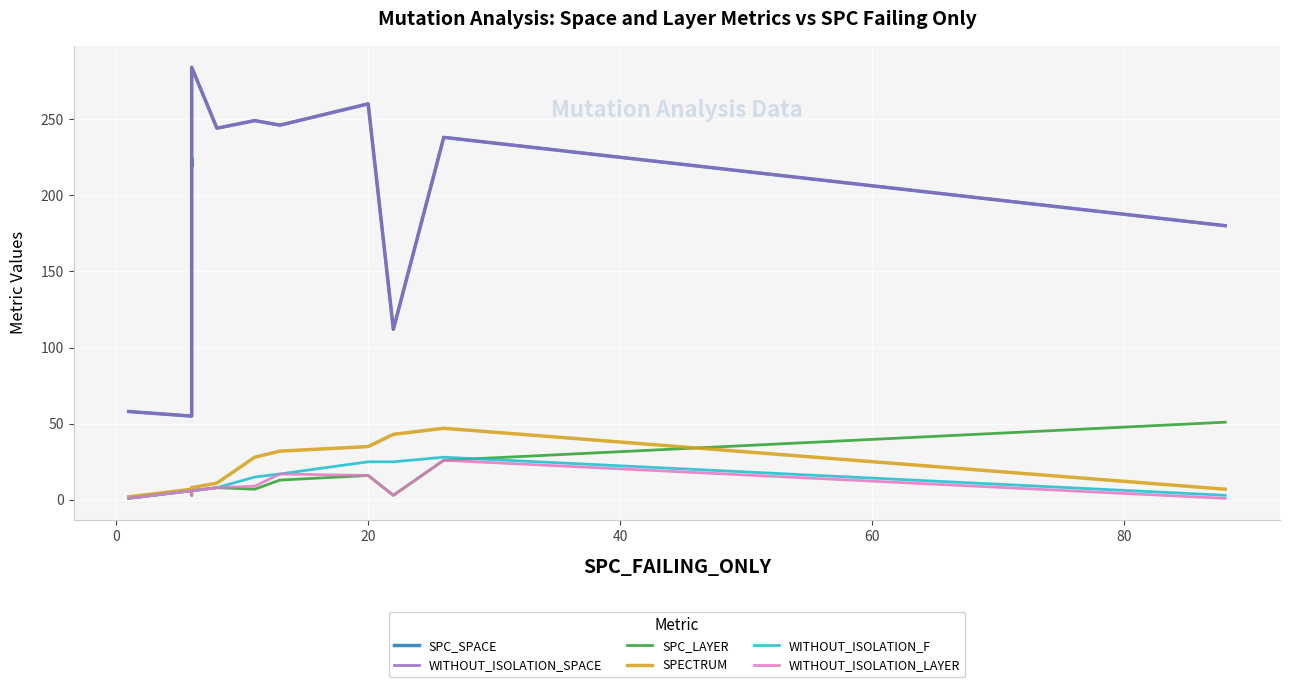

What is the smallest value displayed?

1